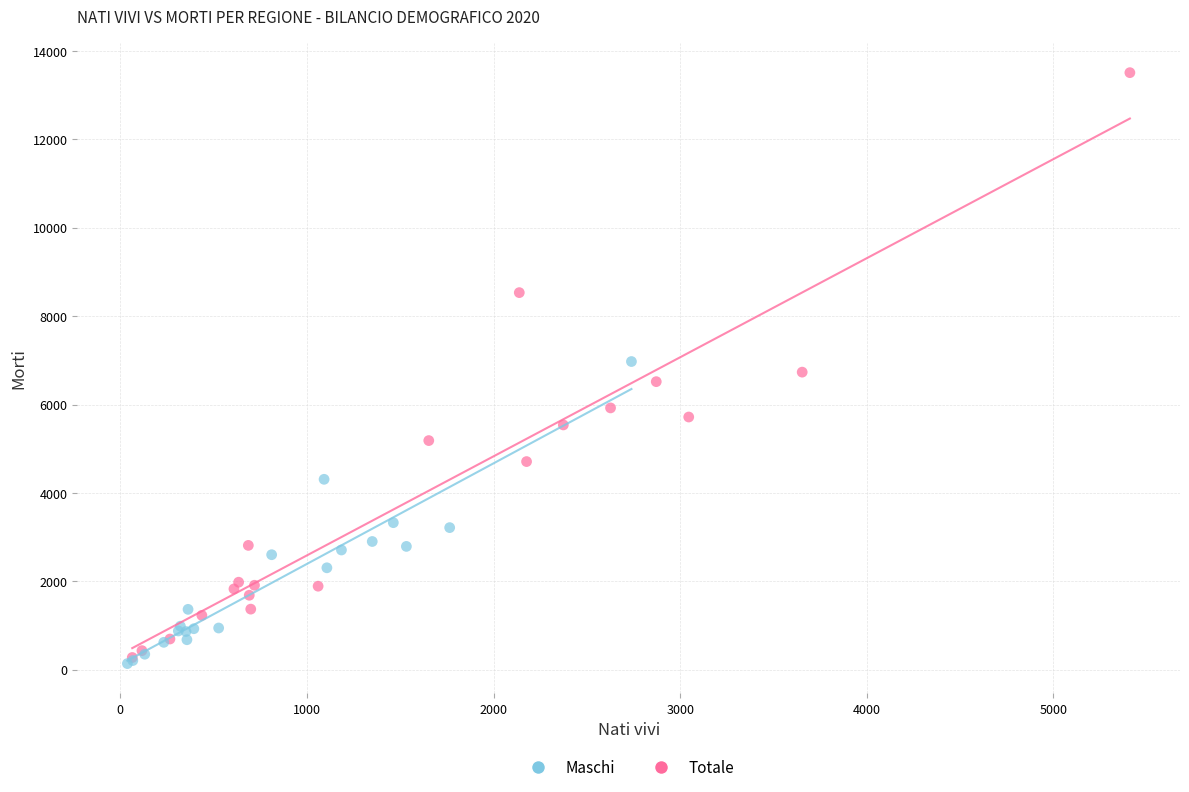

Which series has the largest Y range (max minus min)?

Totale